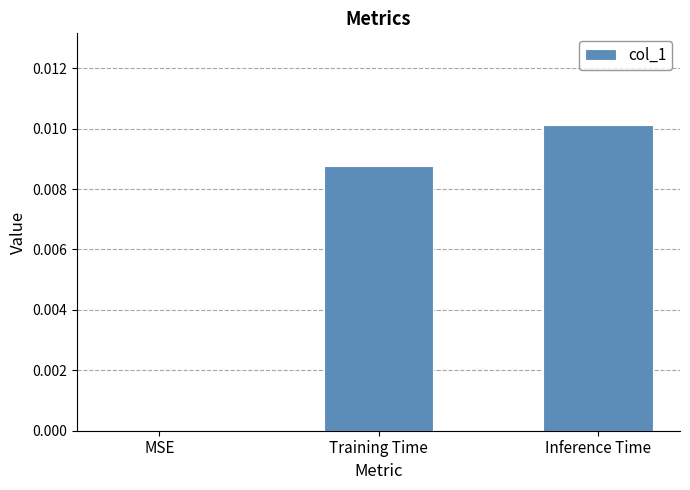

Which category has the highest value across all series?

Inference Time